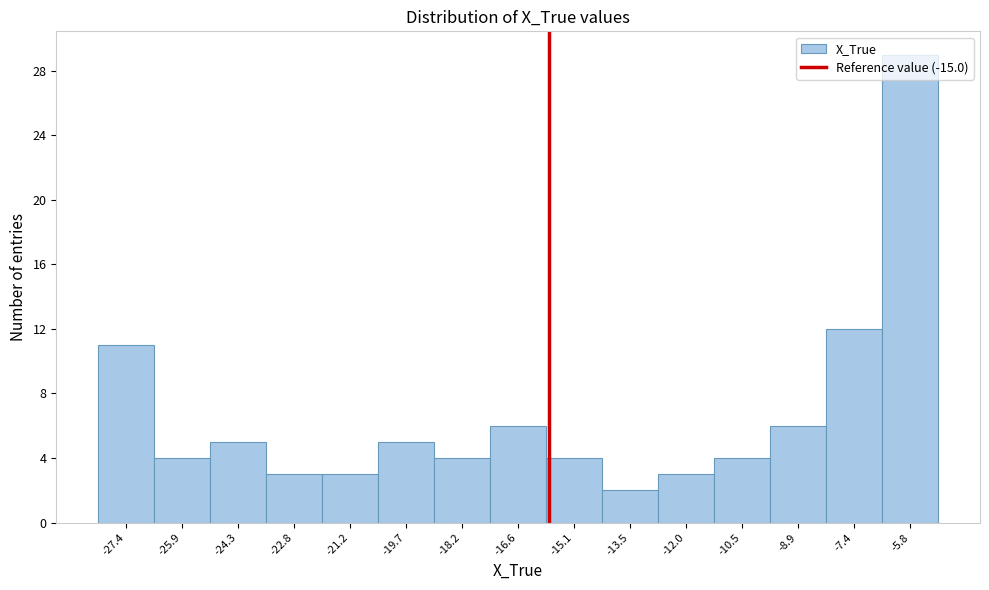

At which category does the chart reach its minimum across all series?

-13.5